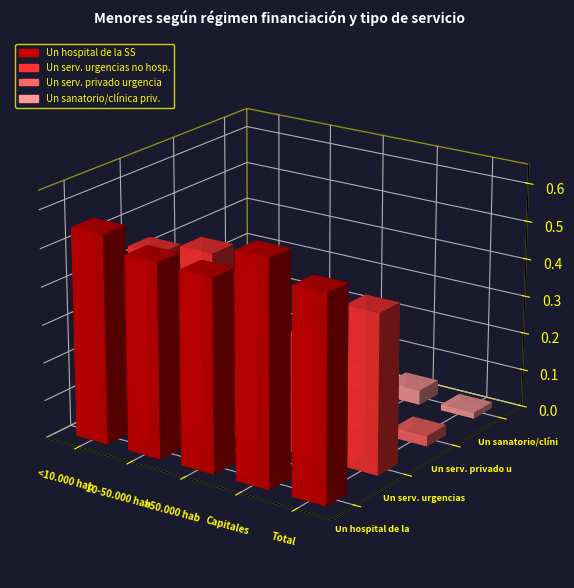

What are all the series names shown in the legend?

Un hospital de la SS, Un serv. urgencias no hosp., Un serv. privado urgencia, Un sanatorio/clínica priv.